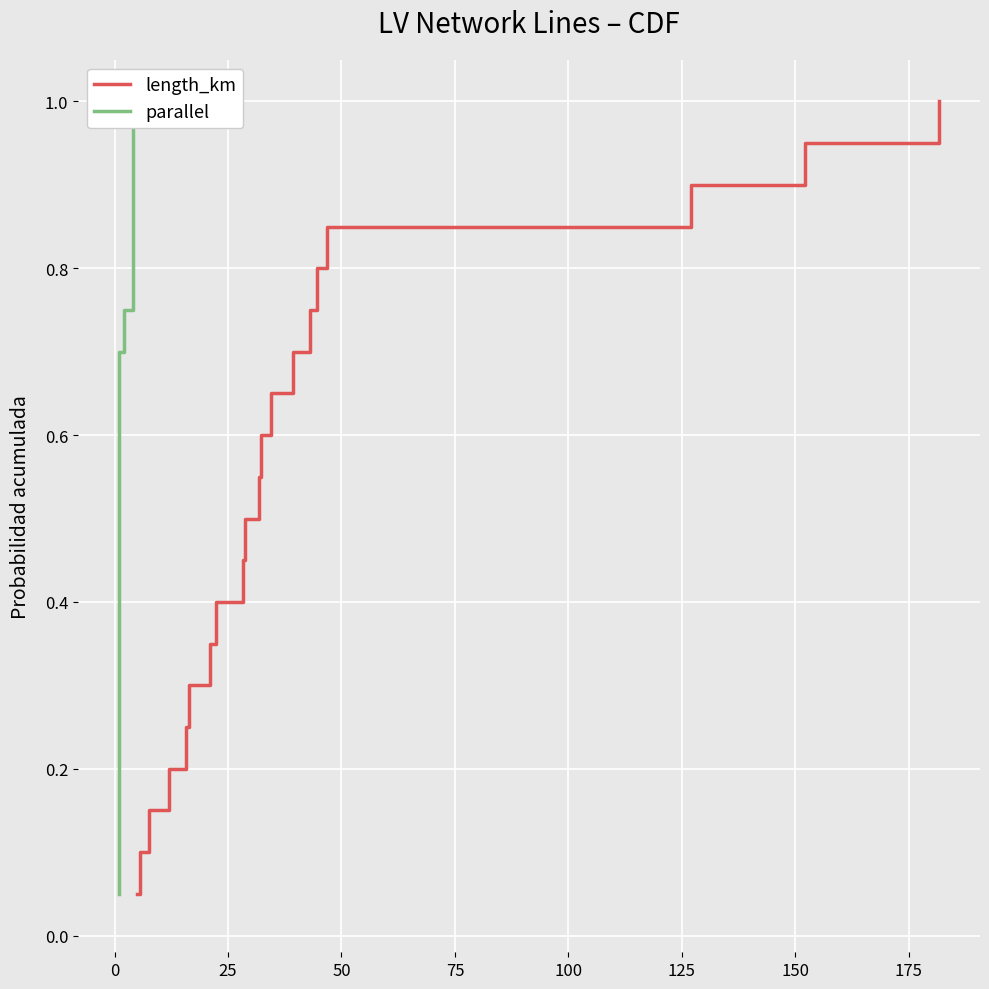

Which series has the widest spread of values?

length_km